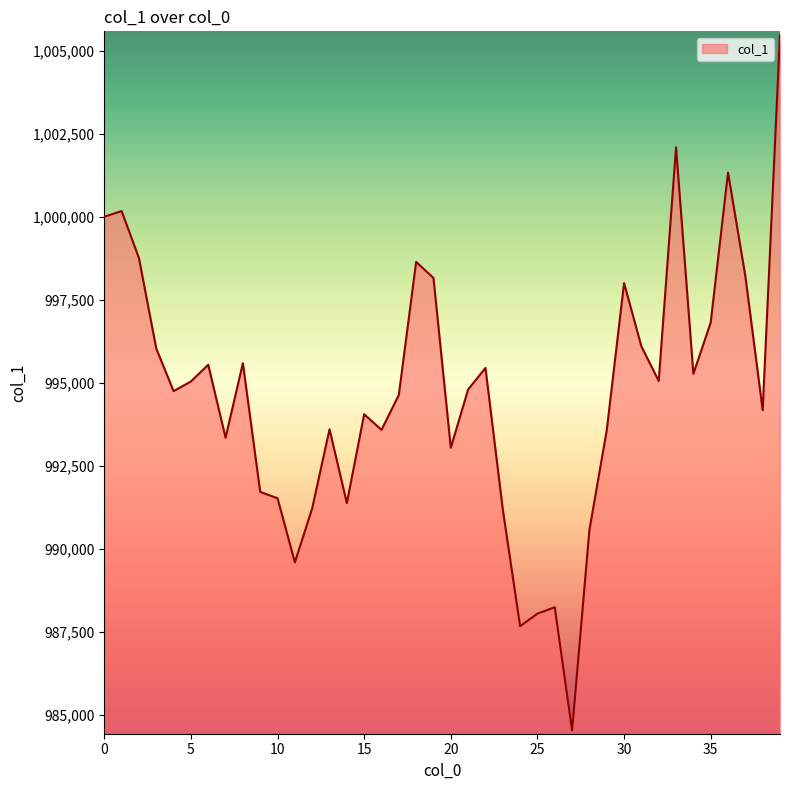

What is the smallest value displayed?

984535.1